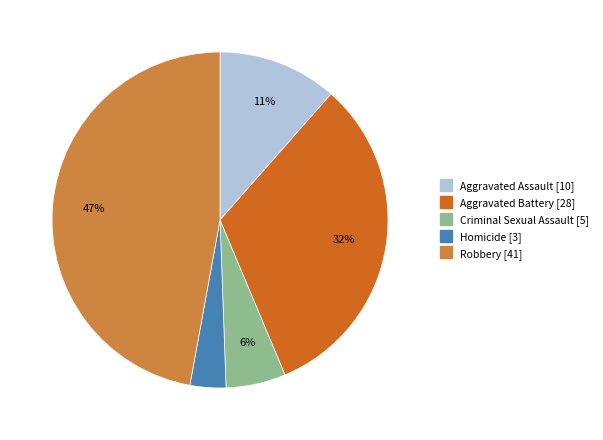

Rank the categories by value from lowest to highest.

Homicide, Criminal Sexual Assault, Aggravated Assault, Aggravated Battery, Robbery